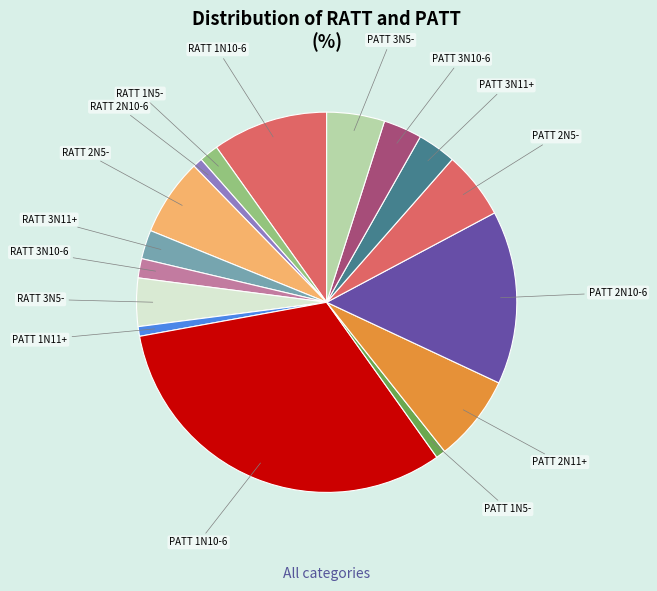

Combined, do PATT 3N11+ and PATT 1N11+ account for over 50%?

No